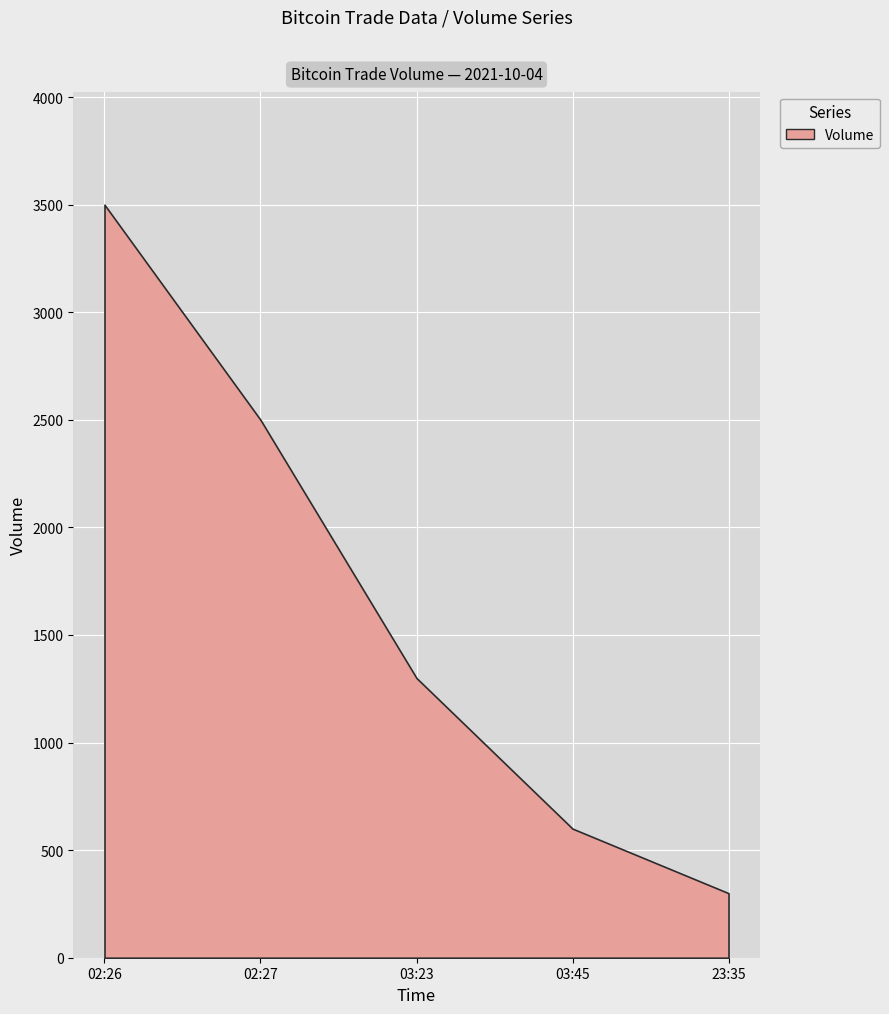

What is the label of the 3rd point from the left?

2021-10-04 03:23:55